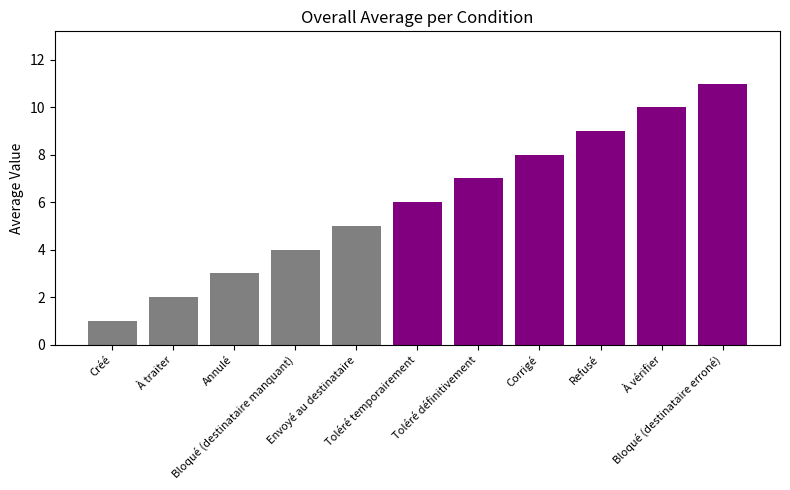

Reading left to right, transcribe all the data shown in this chart.

1	2	3	4	5	6	7	8	9	10	11